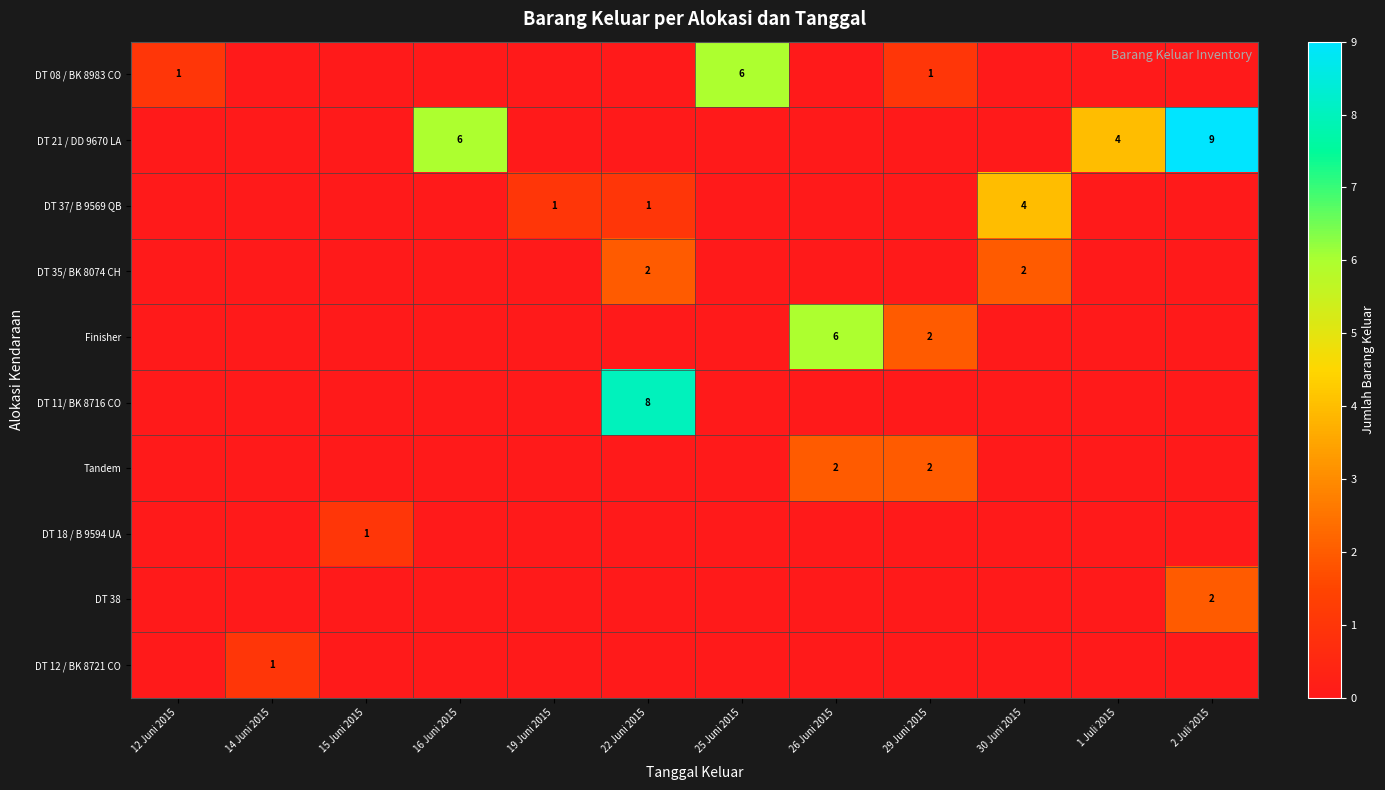

The DT 12 / BK 8721 CO series shows 1 at 14 Juni 2015. True or false?

True